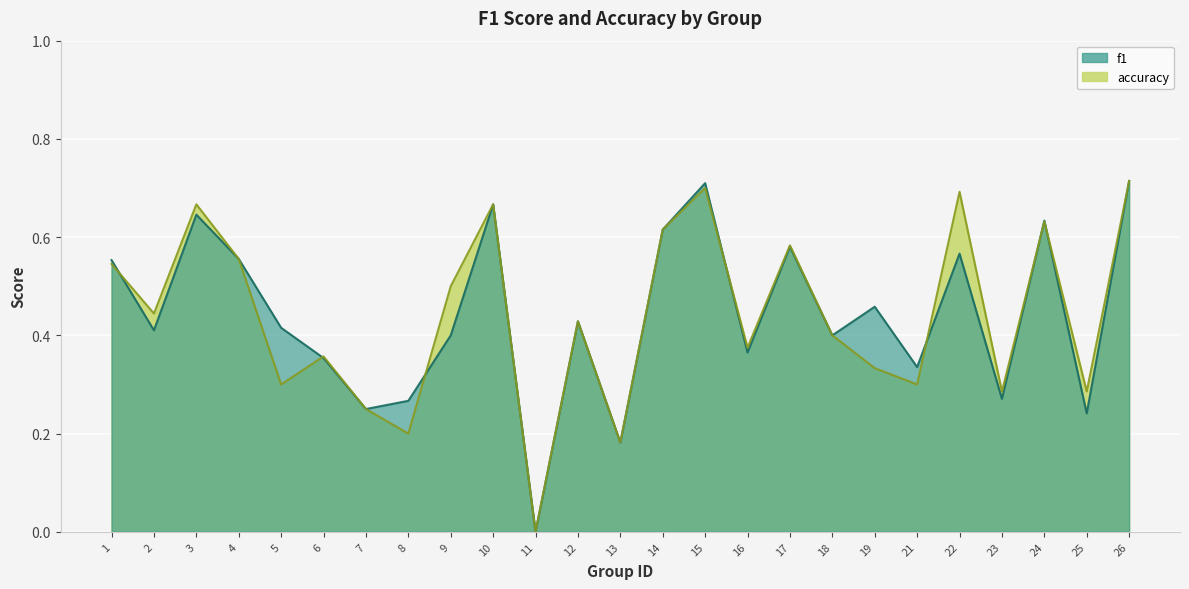

Is the value of accuracy at 2 greater than the value of f1 at 4?

No